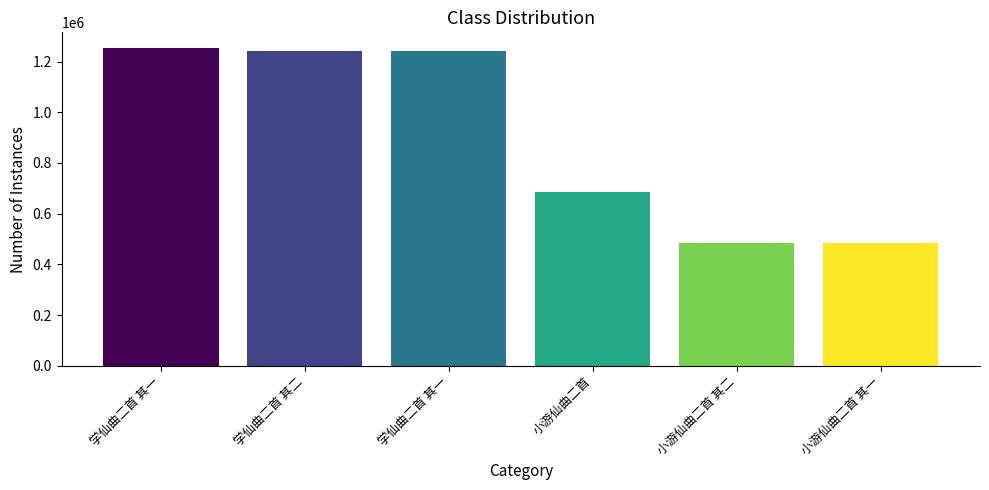

What is the maximum value shown in the chart?

1252394